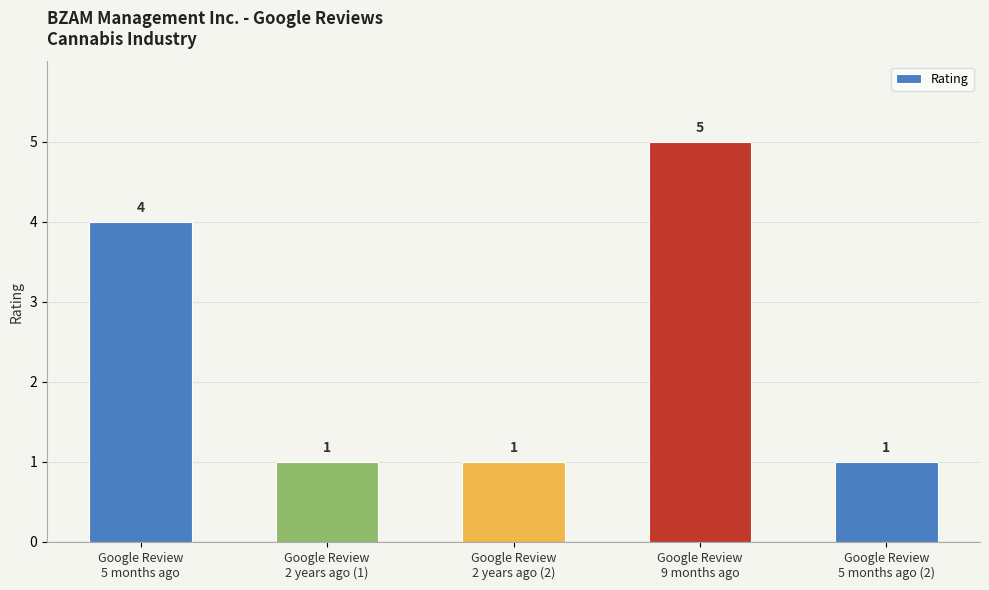

What is the greatest value displayed?

5